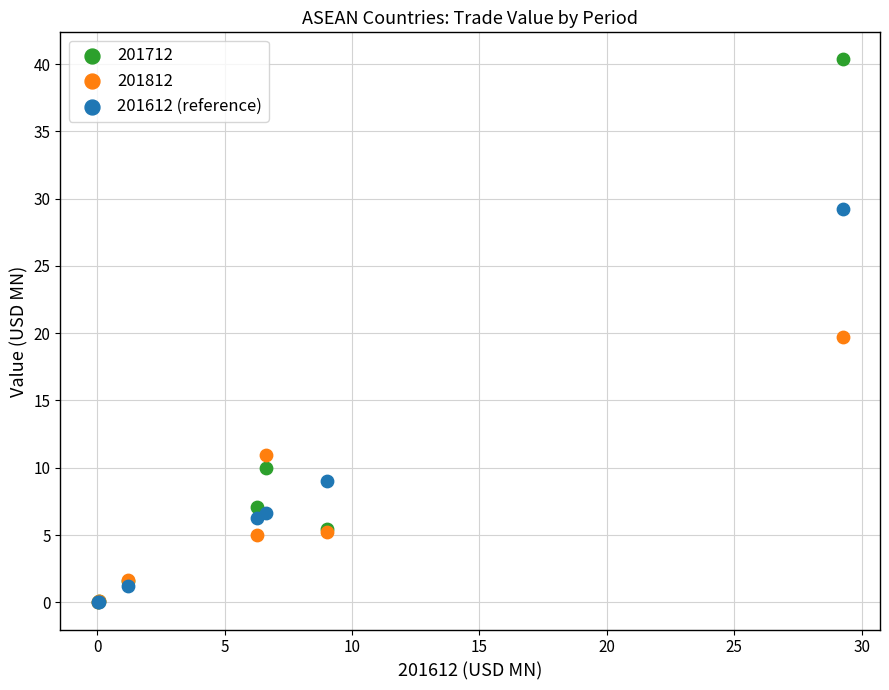

In the 201612 (reference) series, what Y value is closest to 14?

9.0